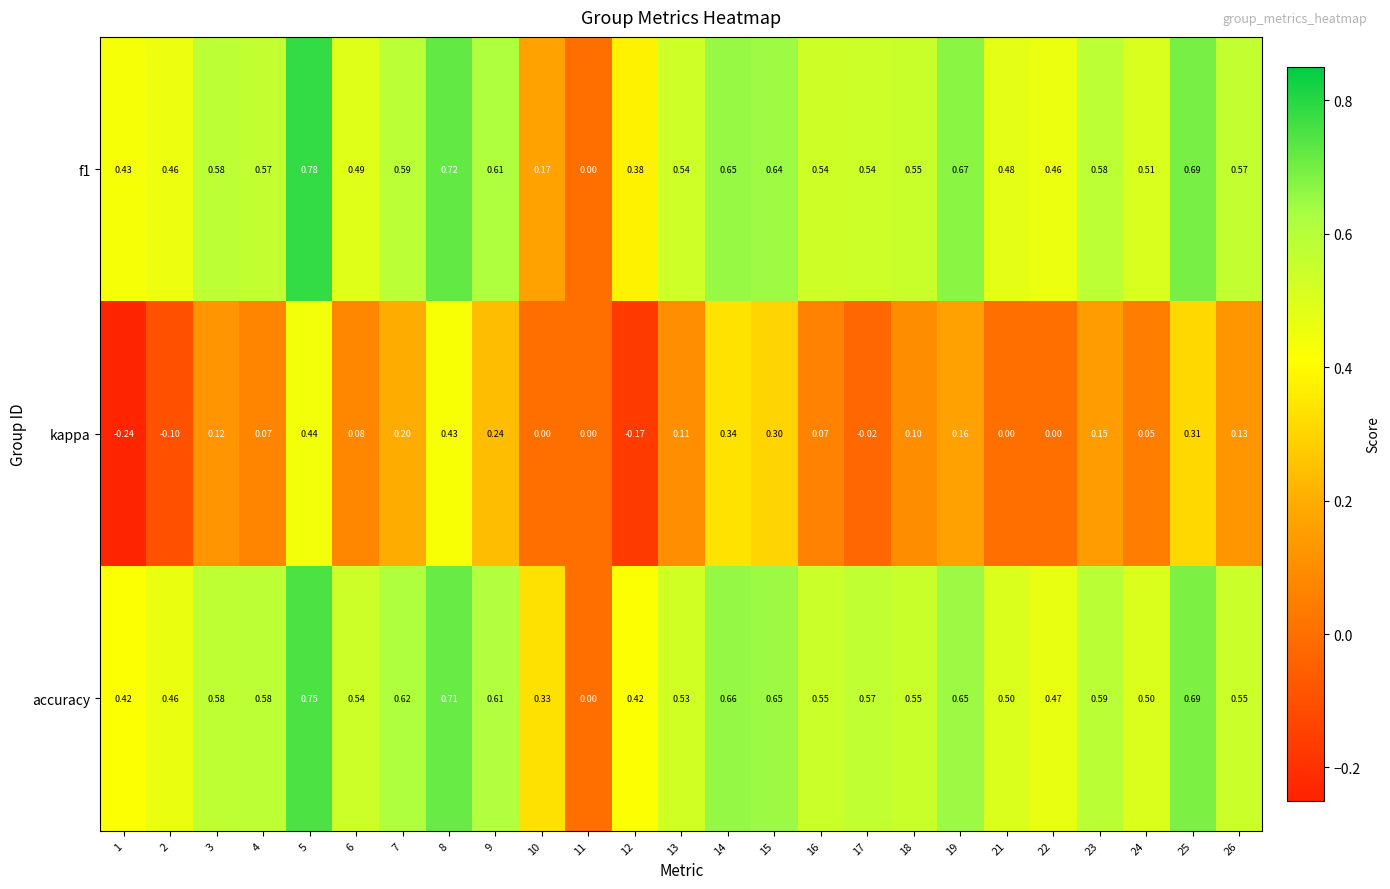

Is the value of accuracy at 7 greater than the value of kappa at 24?

Yes